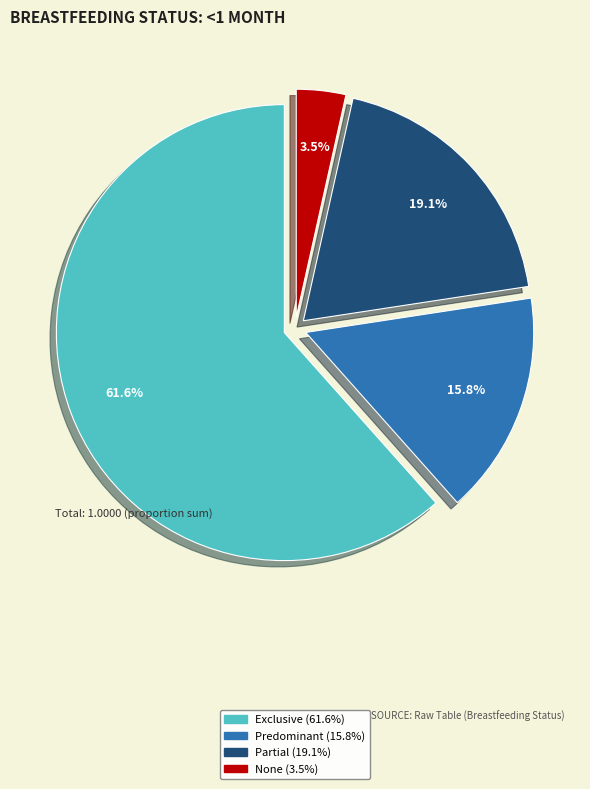

Combined, do Predominant and None account for over 50%?

No